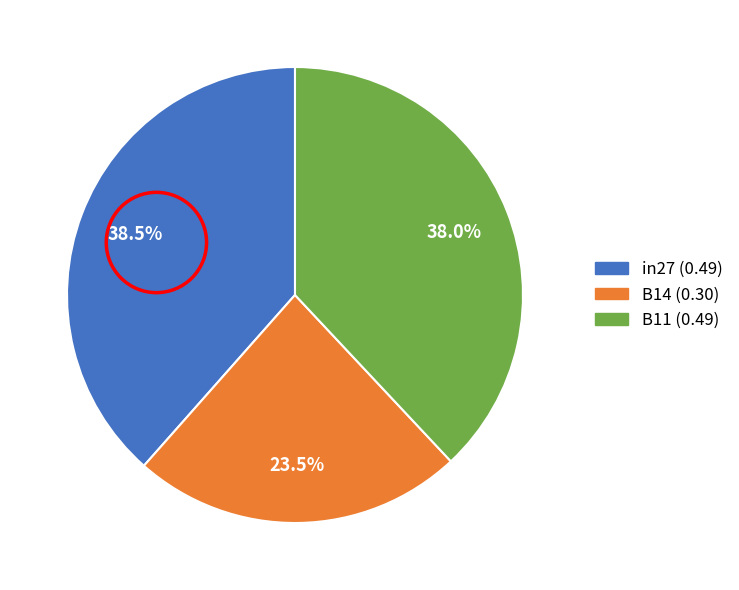

Is there any slice that represents more than half of the pie?

No